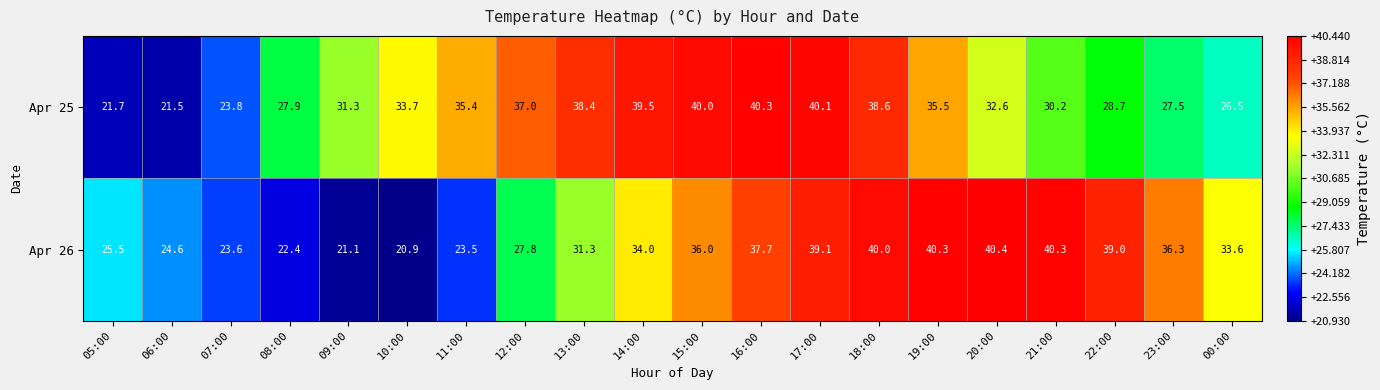

True or false: Apr 25 has a value of 10.2 at 21:00.

False